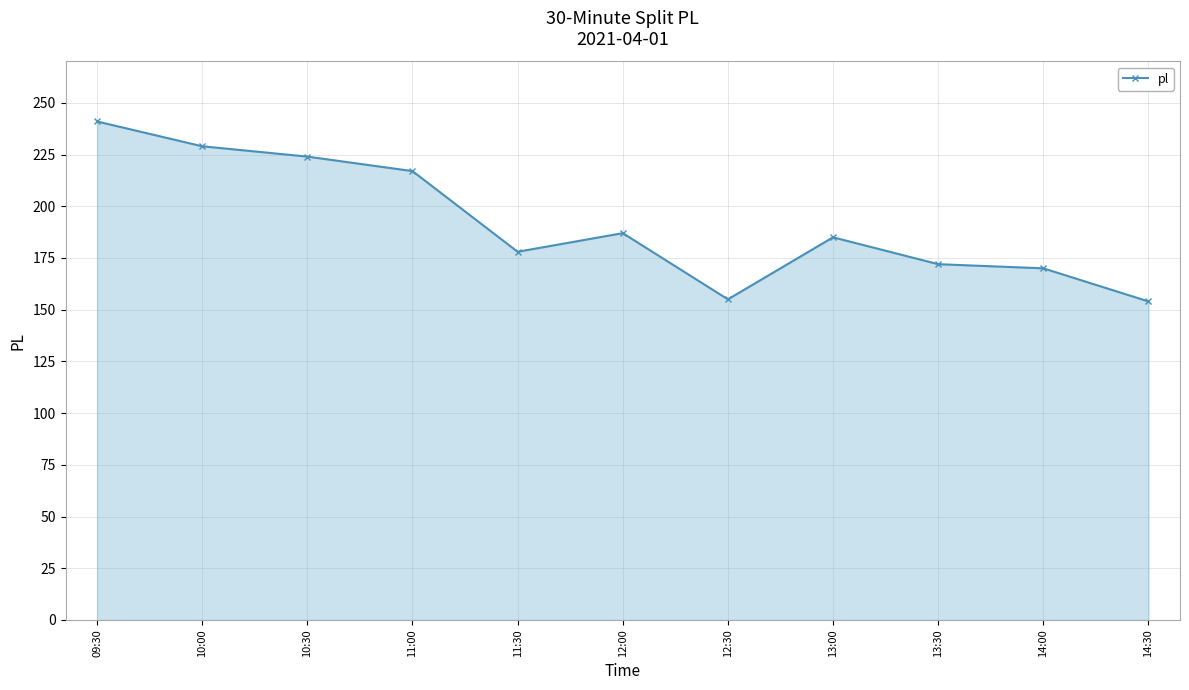

How many lines are shown in the chart?

1